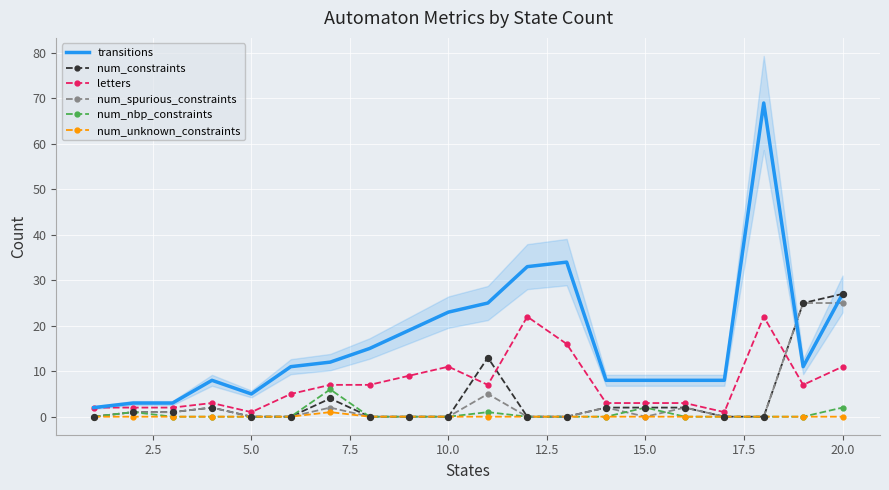

Which series has the largest total across all categories?

transitions